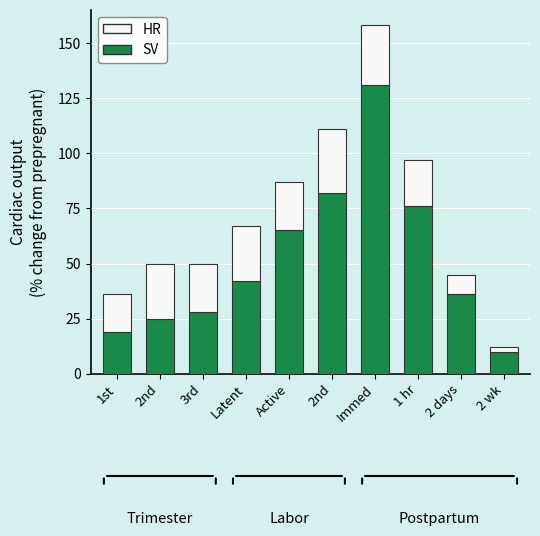

How many distinct data groups are displayed?

2